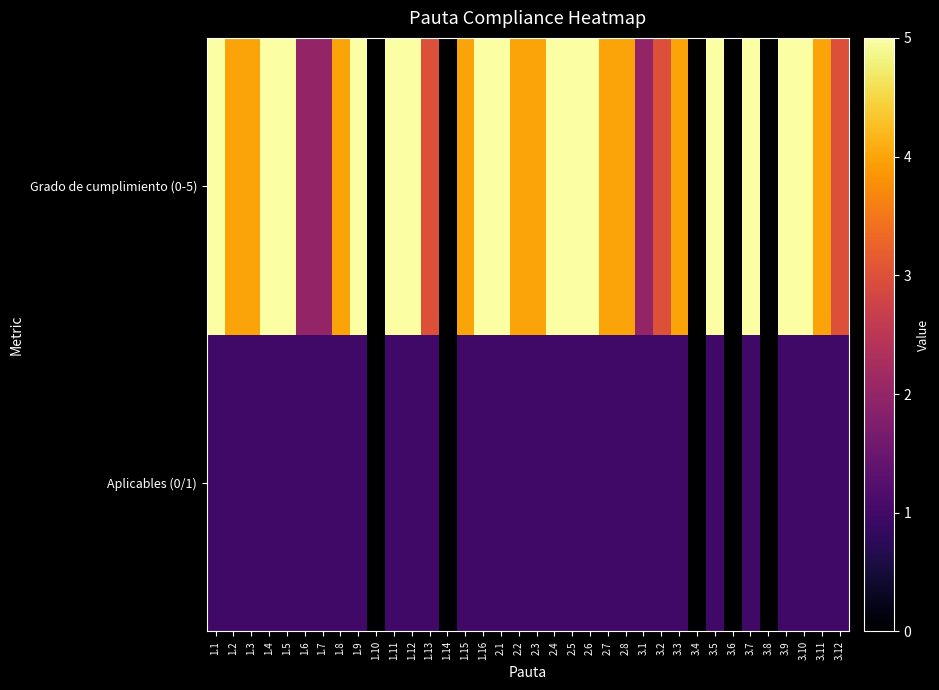

At which category does the chart reach its minimum across all series?

1.10